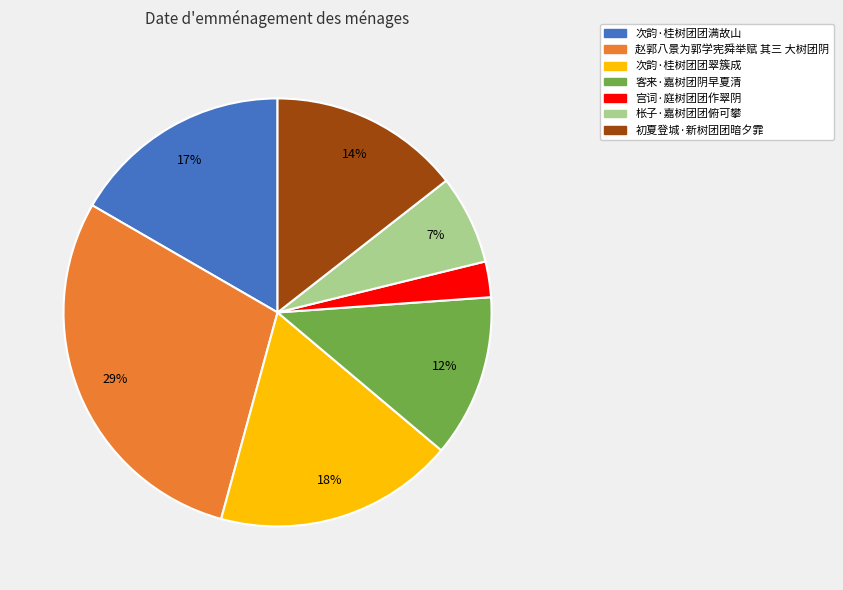

What percentage is the 次韵·桂树团团满故山 slice, to the nearest percent?

17%